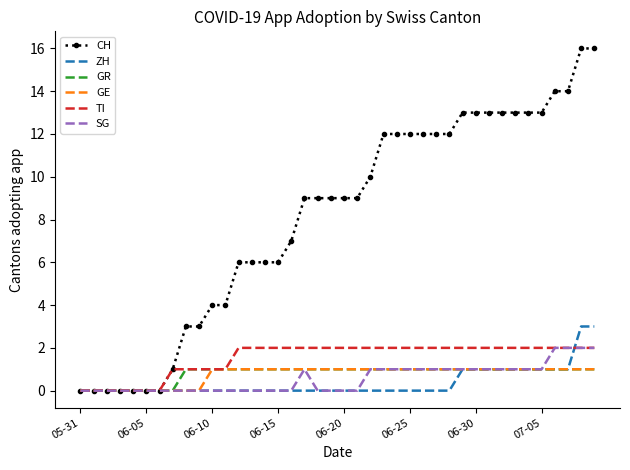

Which series has the widest spread of values?

CH